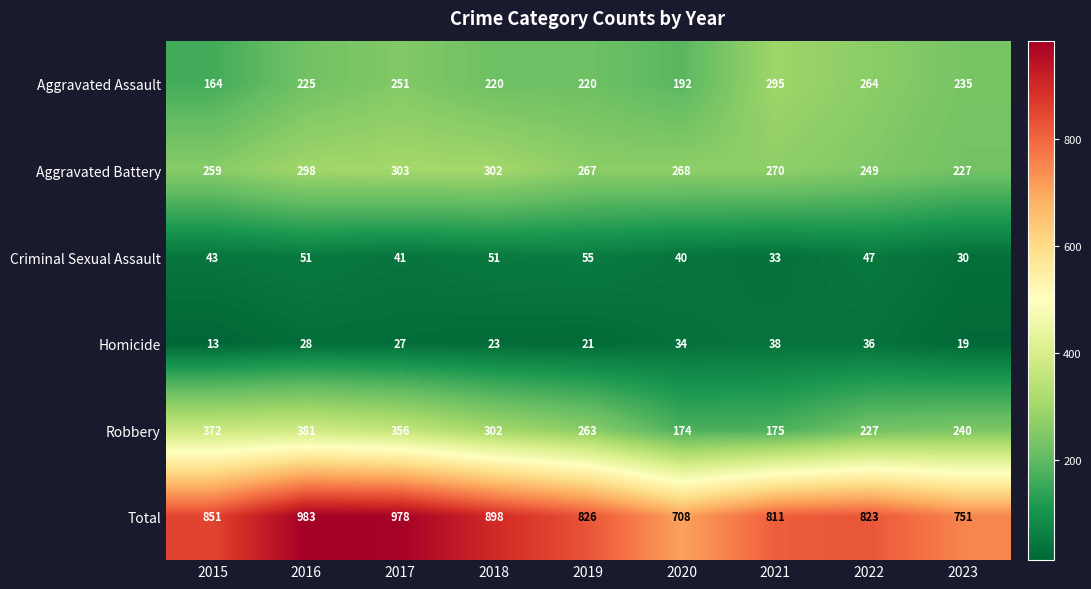

Where is Aggravated Assault nearest to the value 229?

2016